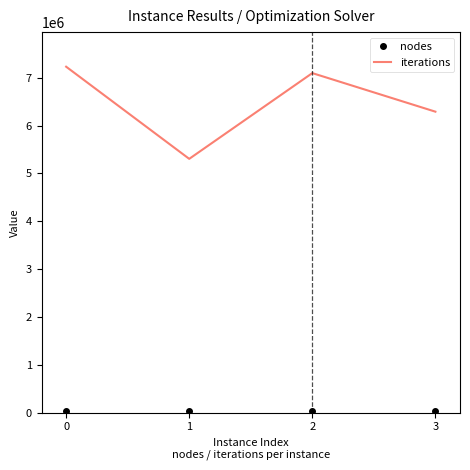

In iterations, how many points are lower than both neighbors (excluding endpoints)?

1